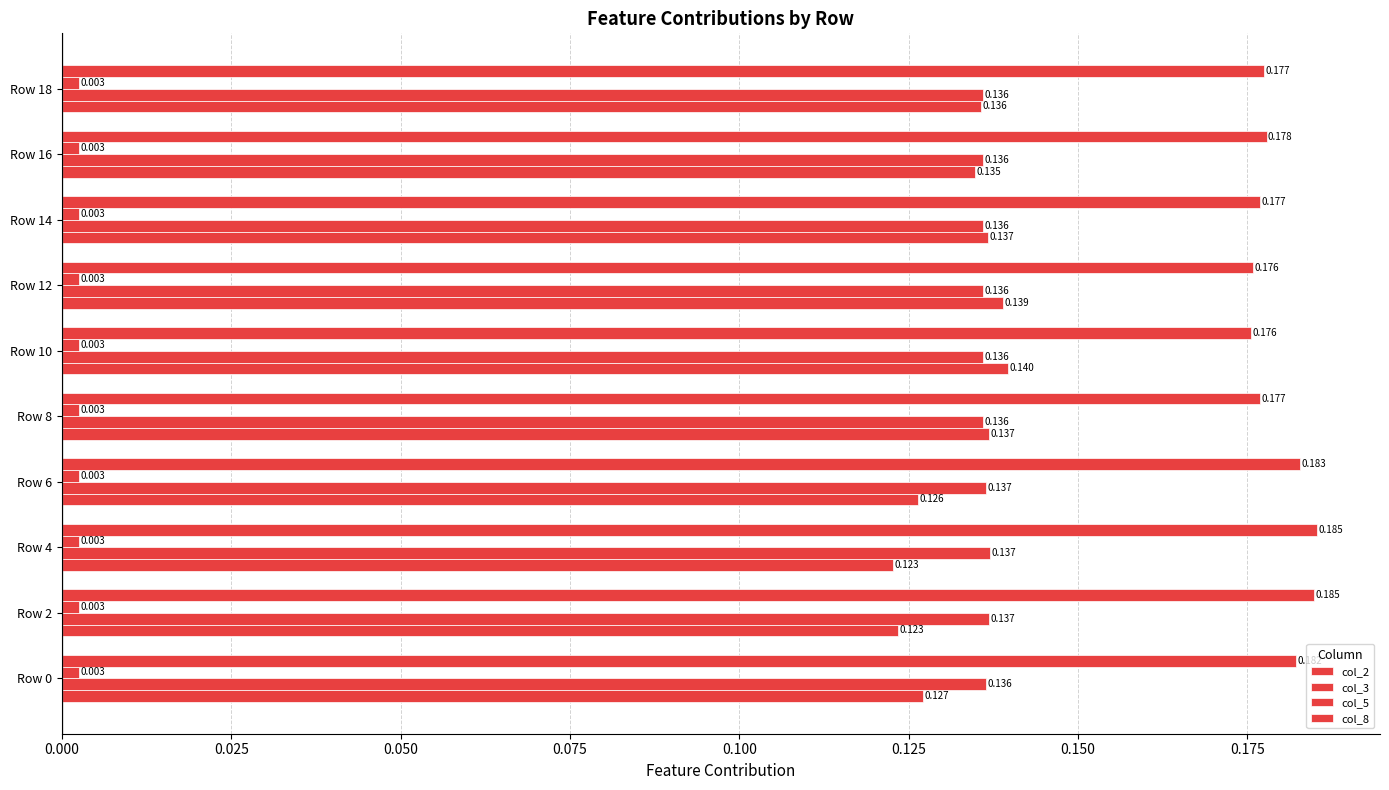

At how many categories does at least one series exceed 0?

10